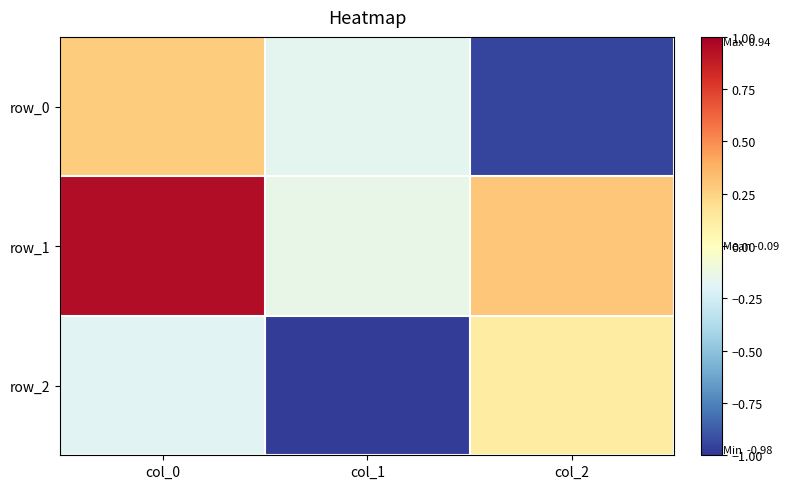

Reading right to left, extract all data points from this chart.

row_0: -0.9	-0.2	0.3
row_1: 0.3	-0.1	0.9
row_2: 0.1	-1.0	-0.2